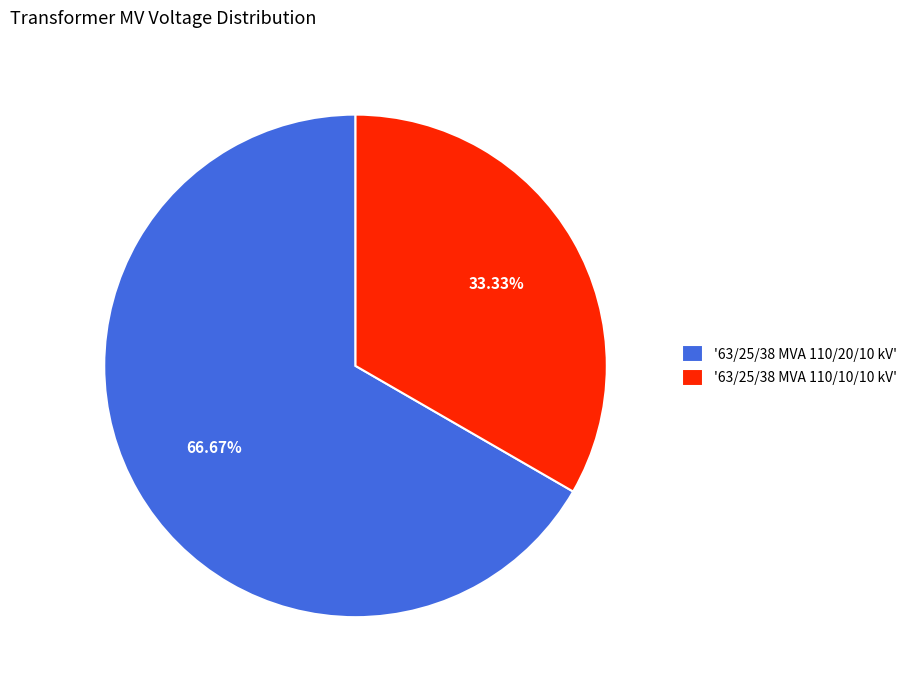

To the nearest percent, what is the difference between the largest and smallest slice percentages?

33%